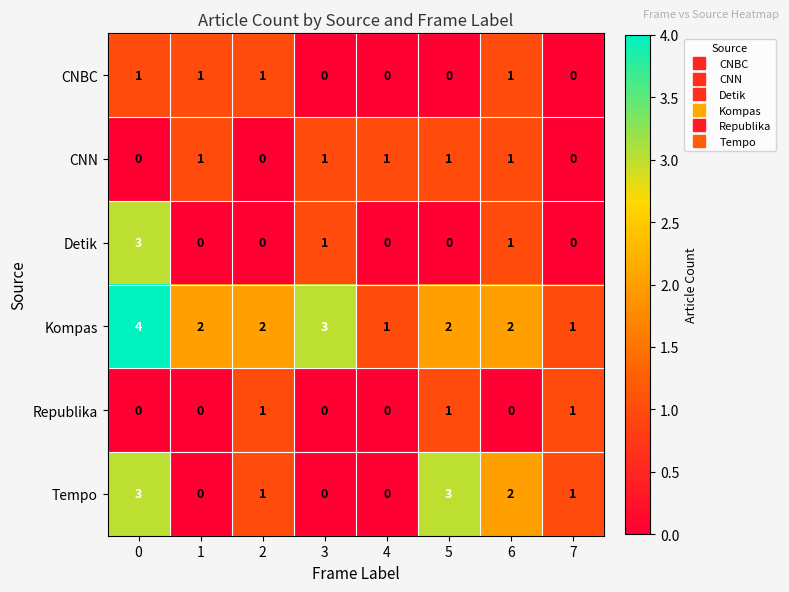

What is the difference between the maximum and minimum values in the Detik series?

3